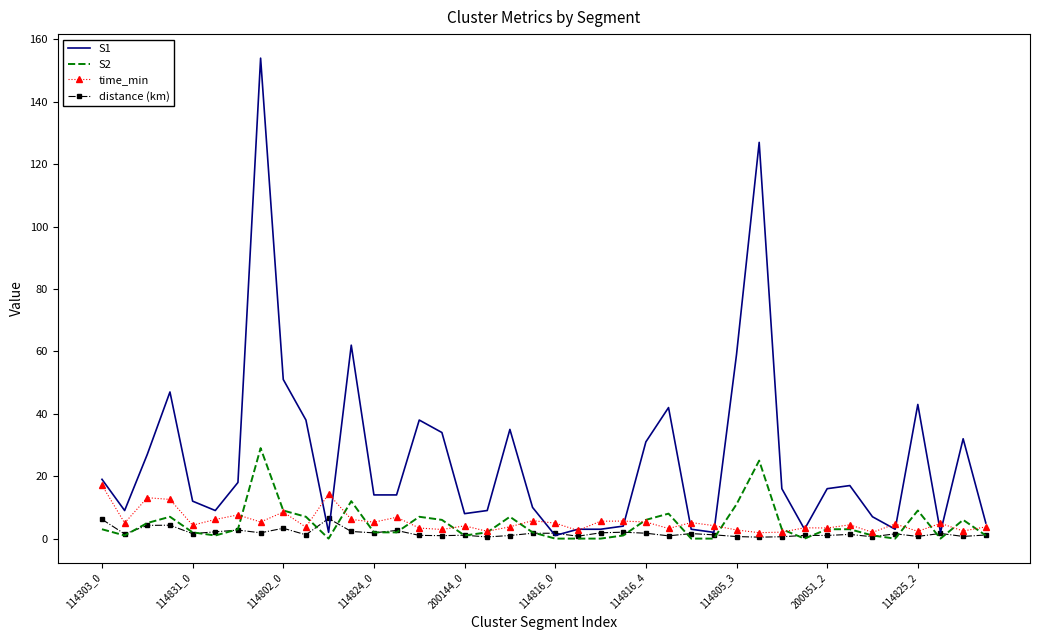

True or false: time_min and S1 intersect in this chart.

True